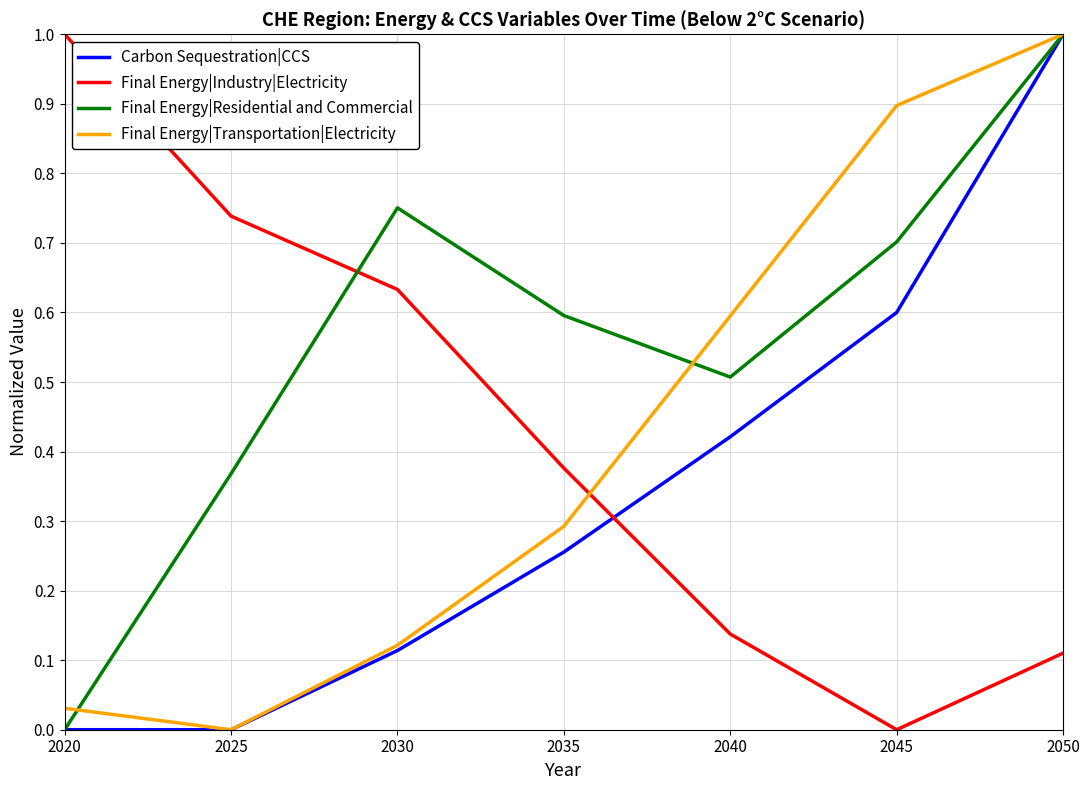

True or false: Carbon Sequestration|CCS and Final Energy|Industry|Electricity intersect in this chart.

True